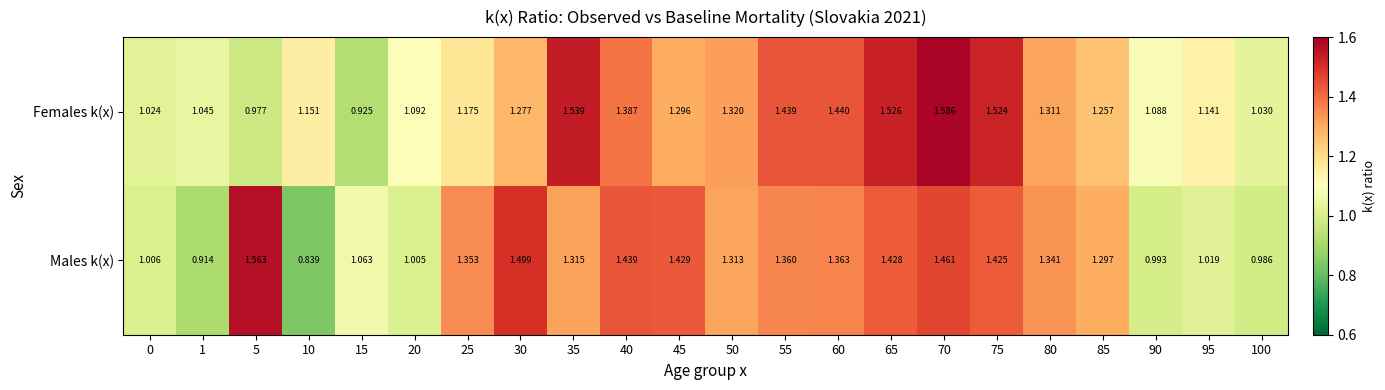

Rank the series at 90 from highest to lowest value.

Females k(x), Males k(x)